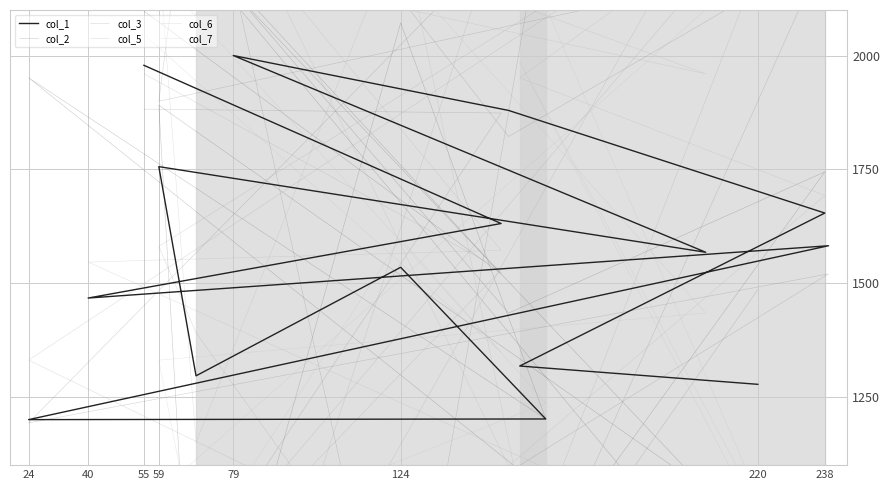

What is the maximum value for col_3?

2597.5